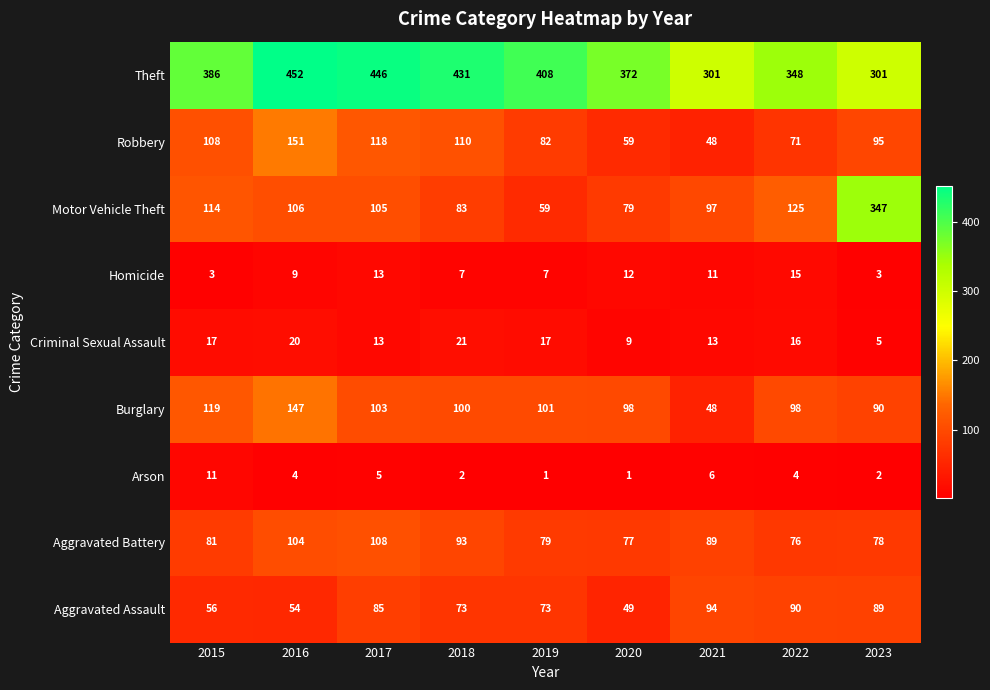

True or false: Aggravated Battery has a value of 113 at 2019.

False